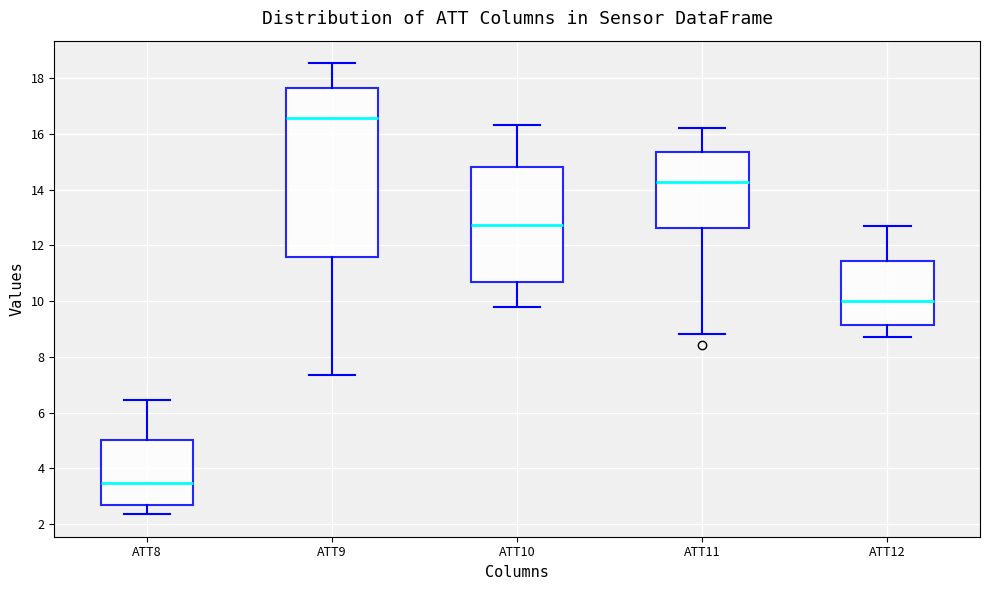

Reading left to right, transcribe this box plot: for each box, give where its median line is, the range the box spans, and where its two whiskers end, as read against the y-axis. The values are not printed on the chart, so give them approximately, as read against the axis.

ATT8: median 3.4, box 2.6 to 5.0, whiskers 2.4 to 6.4
ATT9: median 16.6, box 11.6 to 17.6, whiskers 7.4 to 18.6
ATT10: median 12.8, box 10.6 to 14.8, whiskers 9.8 to 16.4
ATT11: median 14.2, box 12.6 to 15.4, whiskers 8.8 to 16.2
ATT12: median 10.0, box 9.2 to 11.4, whiskers 8.6 to 12.8